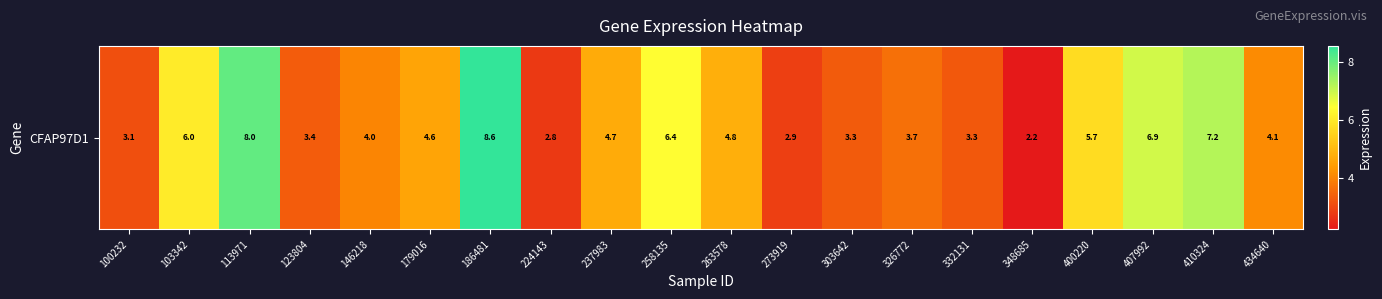

Which category has the highest value across all series?

186481